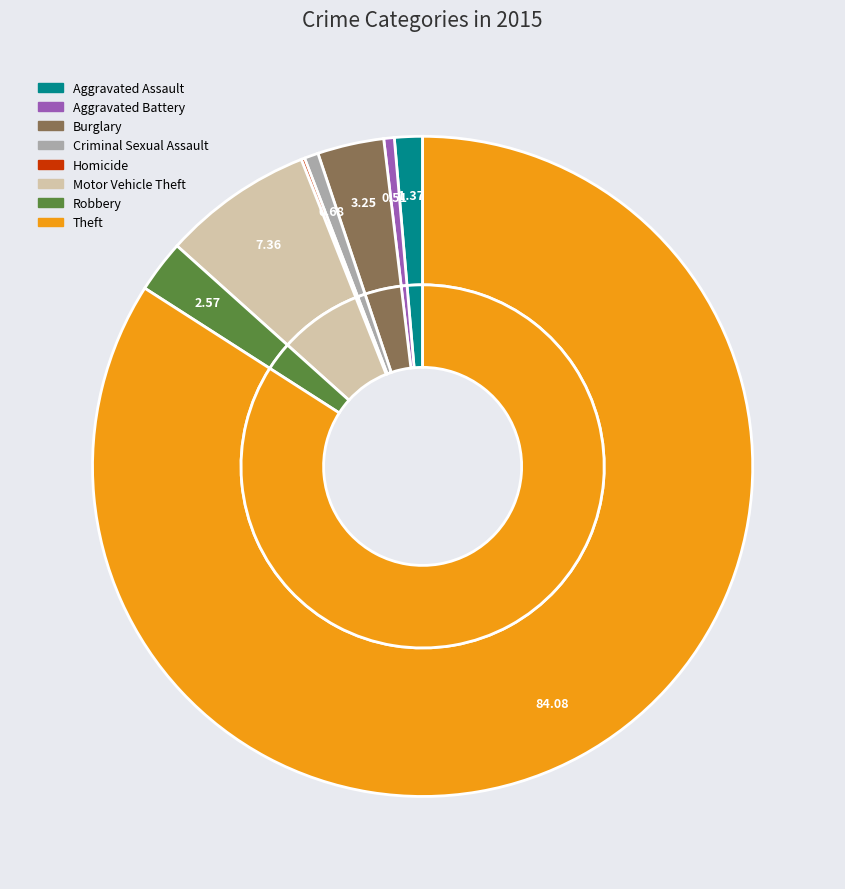

Between Theft and Robbery, which is larger?

Theft